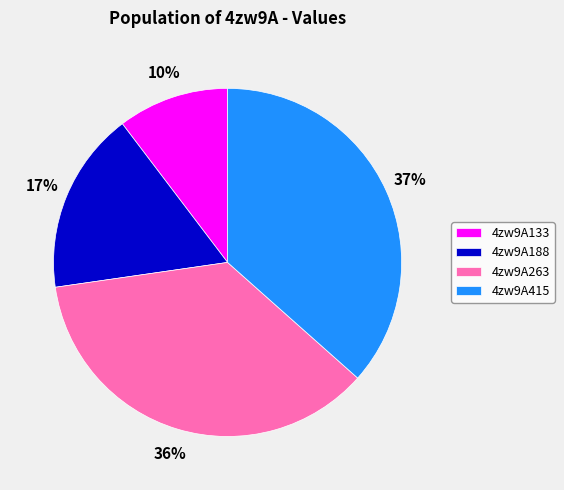

Do 4zw9A263 and 4zw9A415 together represent more than half of the pie?

Yes